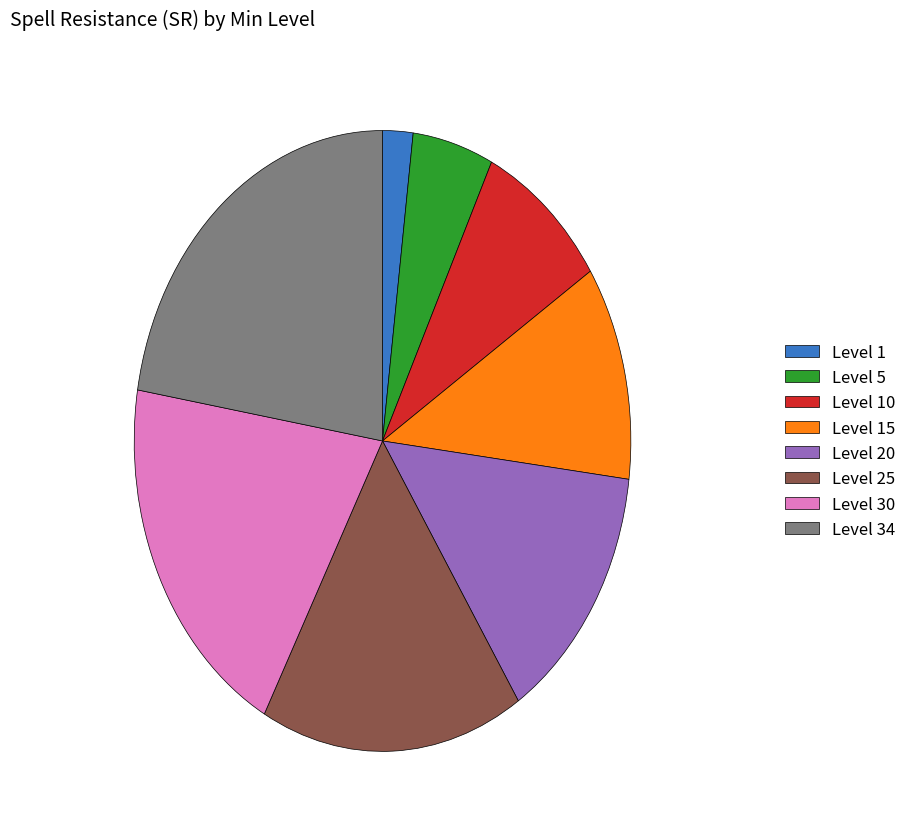

How many segments does this pie chart have?

8